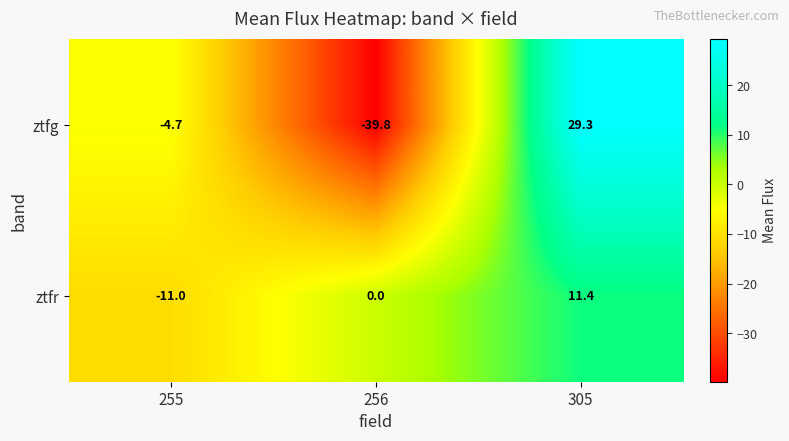

Which label corresponds to the largest value in the chart?

305